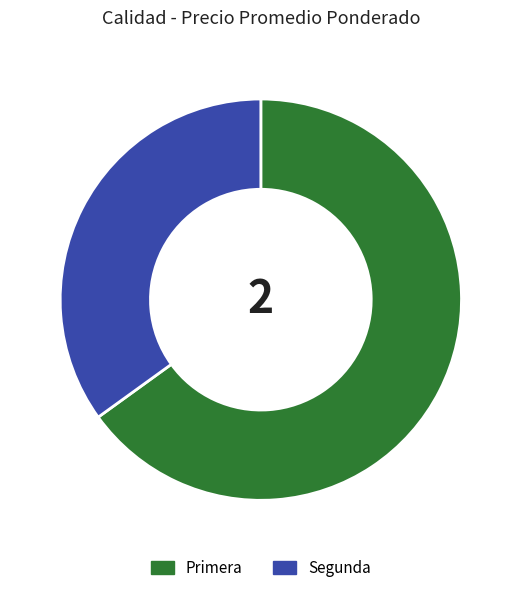

Which slice is the largest?

Primera